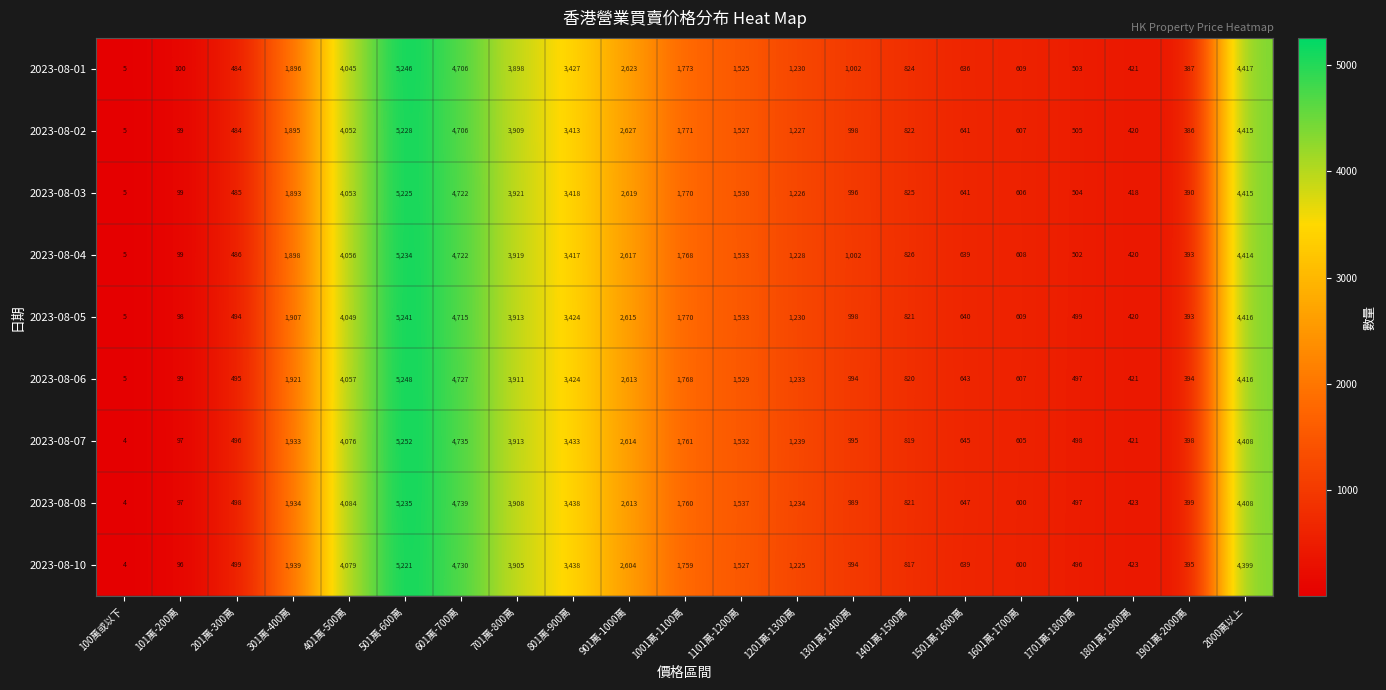

How many data points does each series have?

21